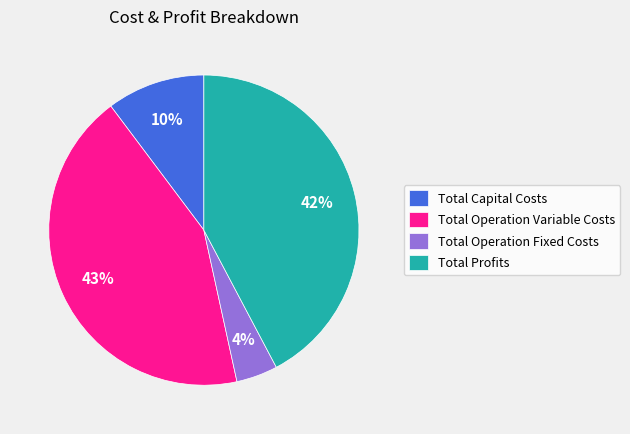

Rank the categories by value from lowest to highest.

Total Operation Fixed Costs, Total Capital Costs, Total Profits, Total Operation Variable Costs